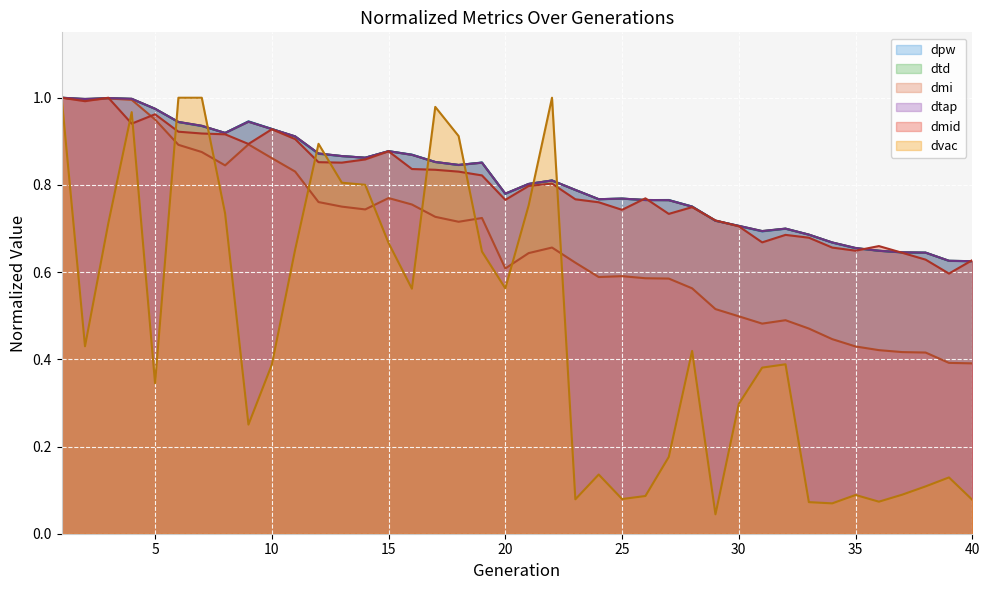

What value does the dmi series have at 27?

0.6